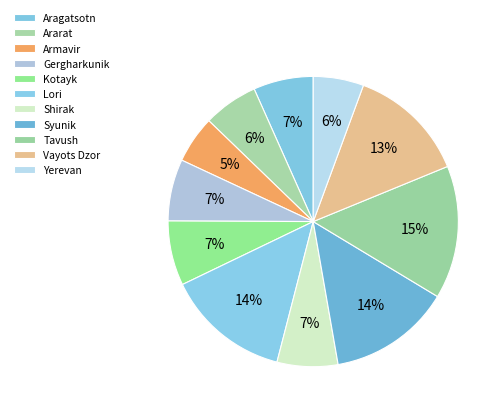

What percentage is the Kotayk slice, to the nearest percent?

7%